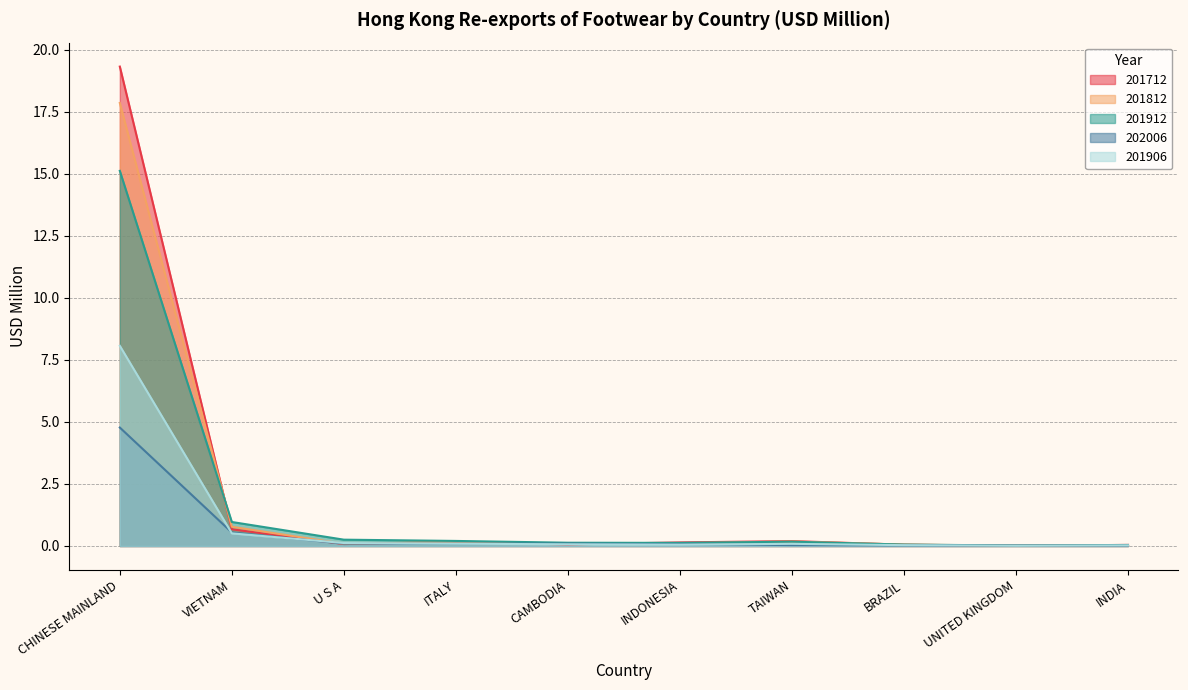

Where is the first local maximum for 201906?

TAIWAN